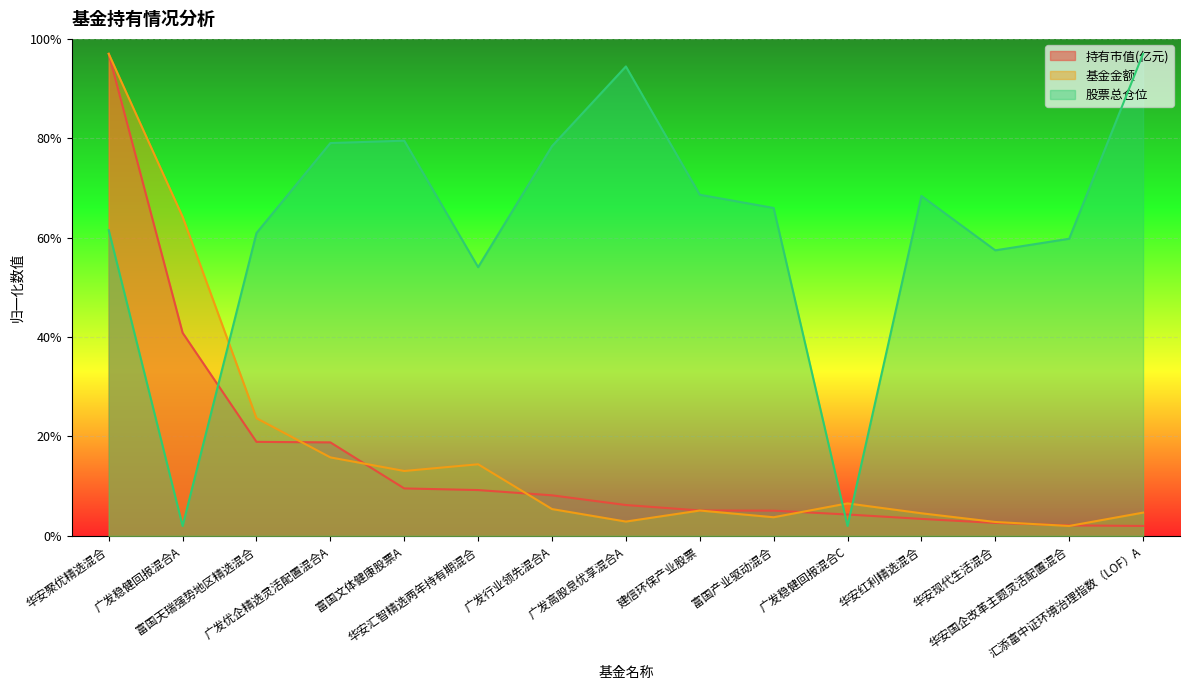

What value does the 股票总仓位 series have at 华安聚优精选混合?

61.5